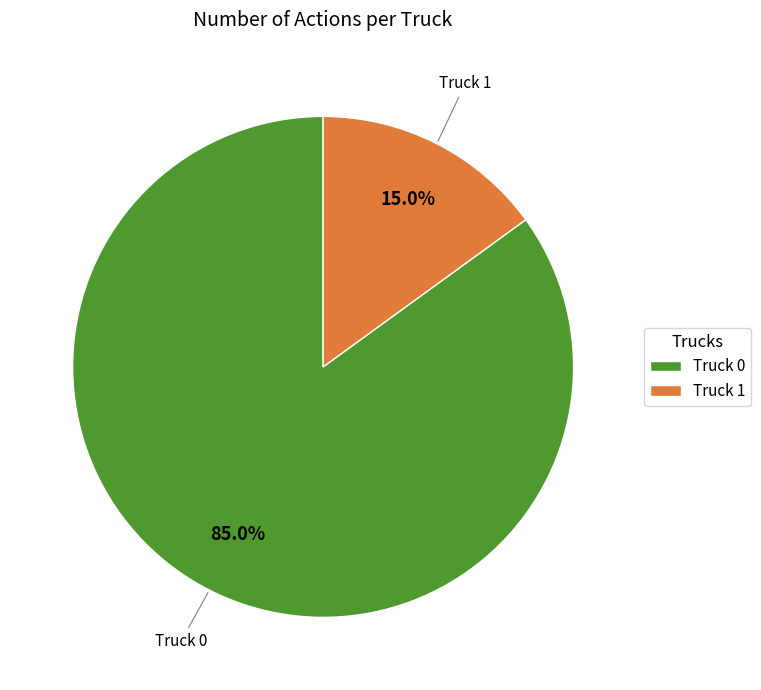

To the nearest percent, what is the difference between the Truck 1 and Truck 0 slice percentages?

70%